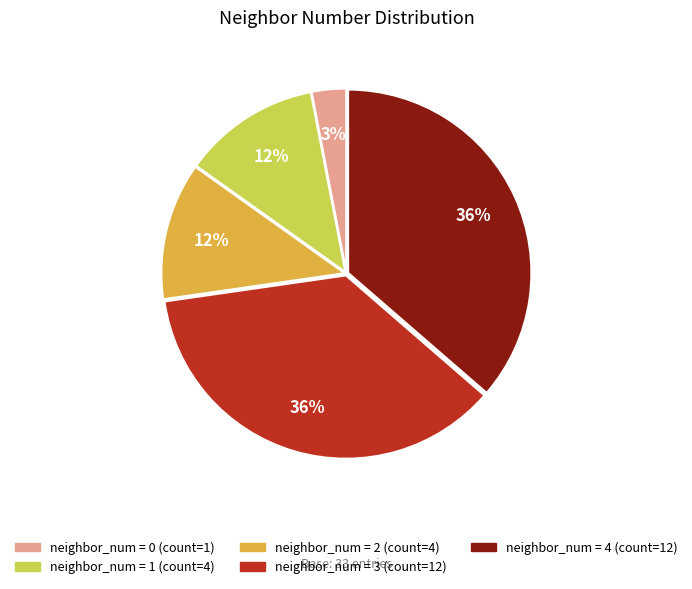

Is there any slice that represents more than half of the pie?

No